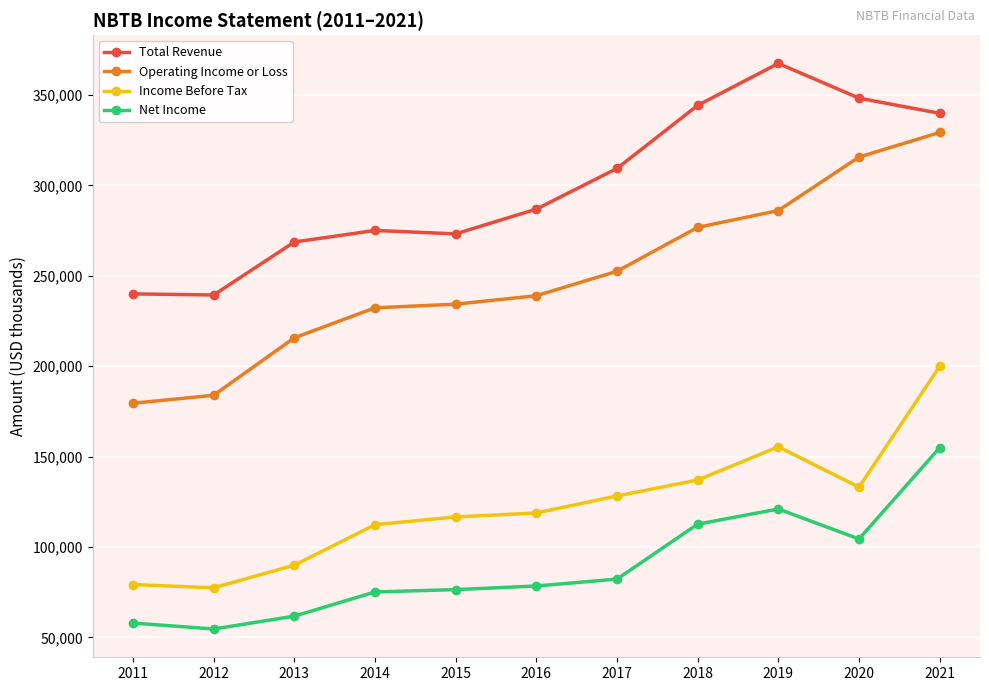

True or false: Income Before Tax has more than 0 interior local peaks.

True